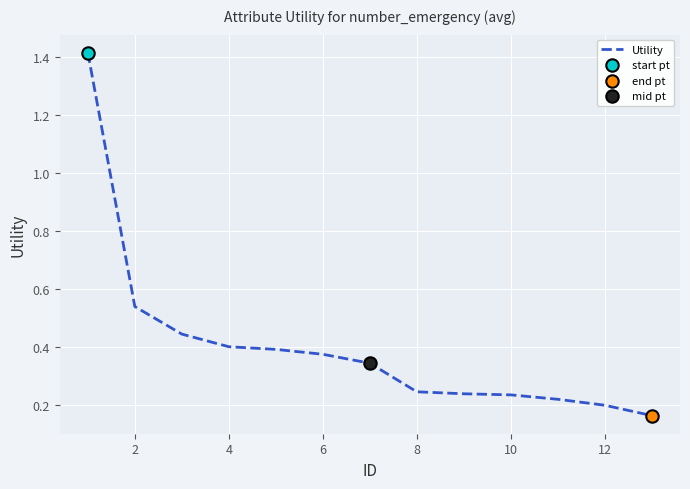

What is the difference between the maximum and minimum values?

1.3